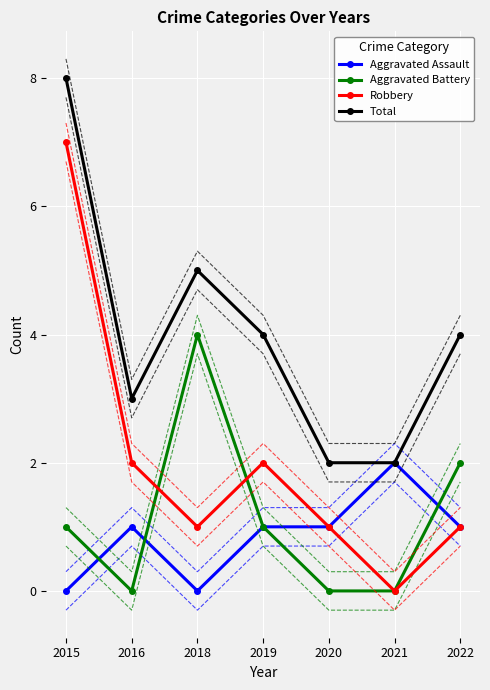

How many values in the Aggravated Assault series are below 1?

2